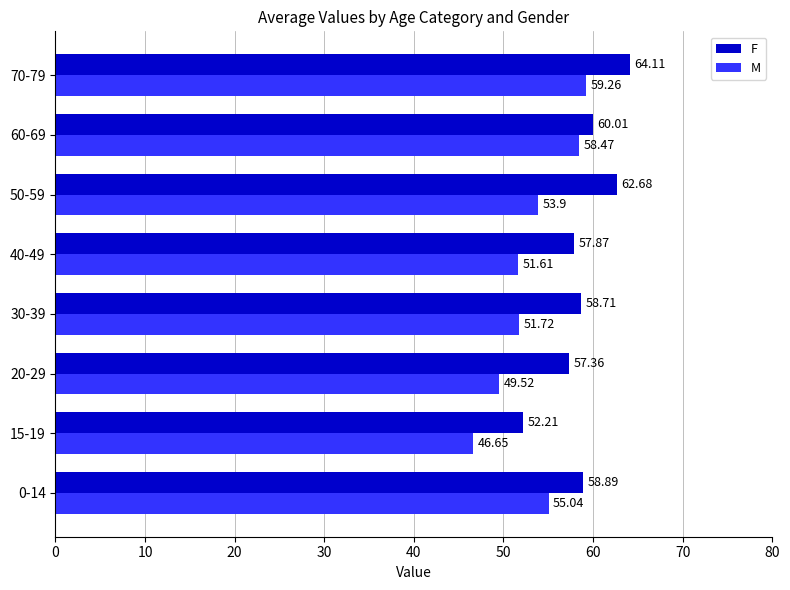

At how many categories does at least one series exceed 52?

8